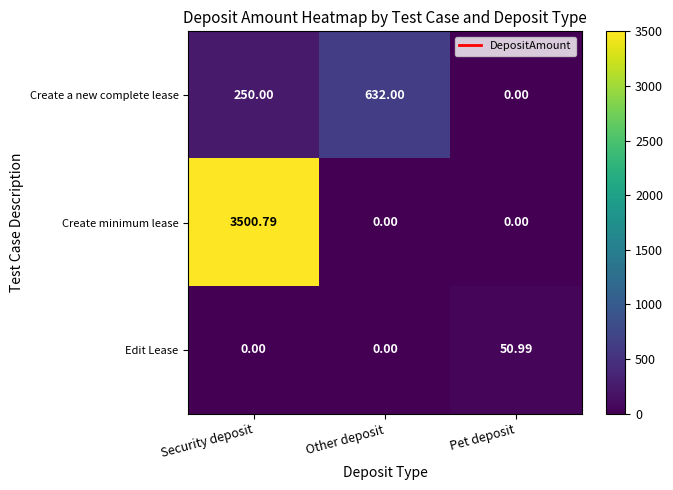

Rank the series by their average value, from highest to lowest.

Create minimum lease, Create a new complete lease, Edit Lease